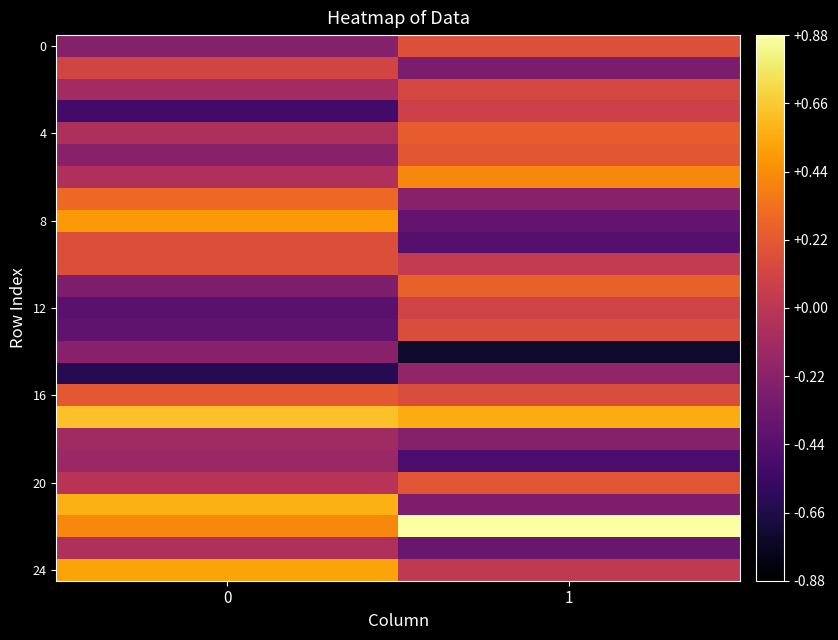

How many data points does each series have?

2